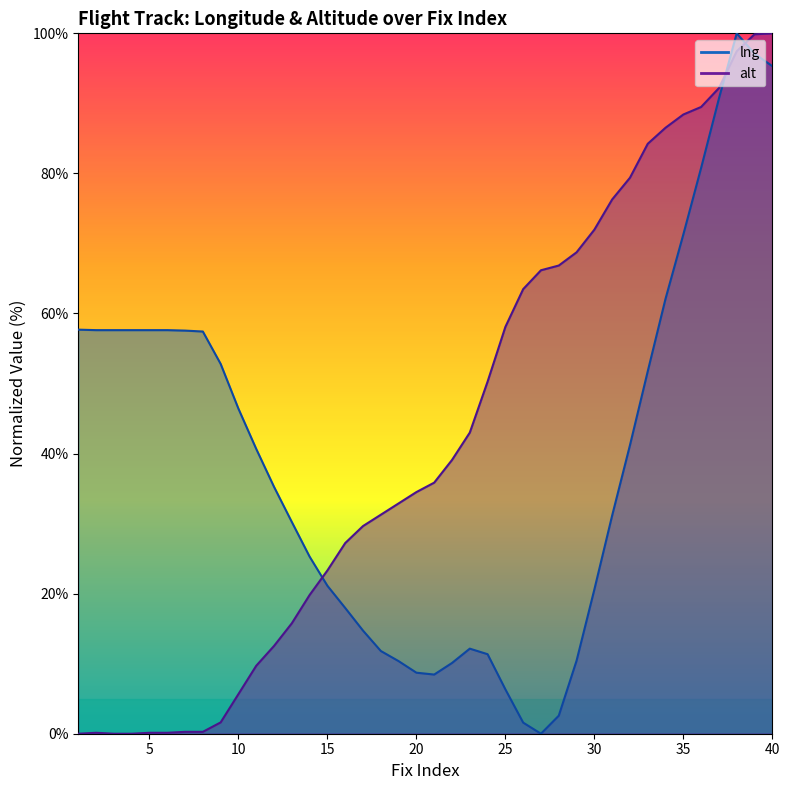

What is the difference between the lng values at 33 and 30?

31.2